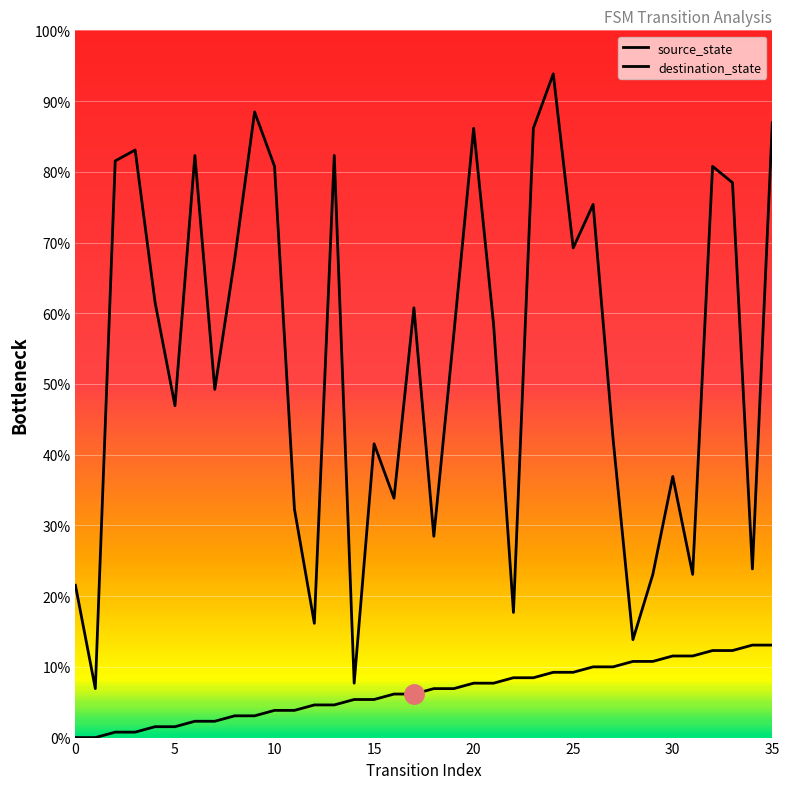

At which category is the sum across all series the highest?

24